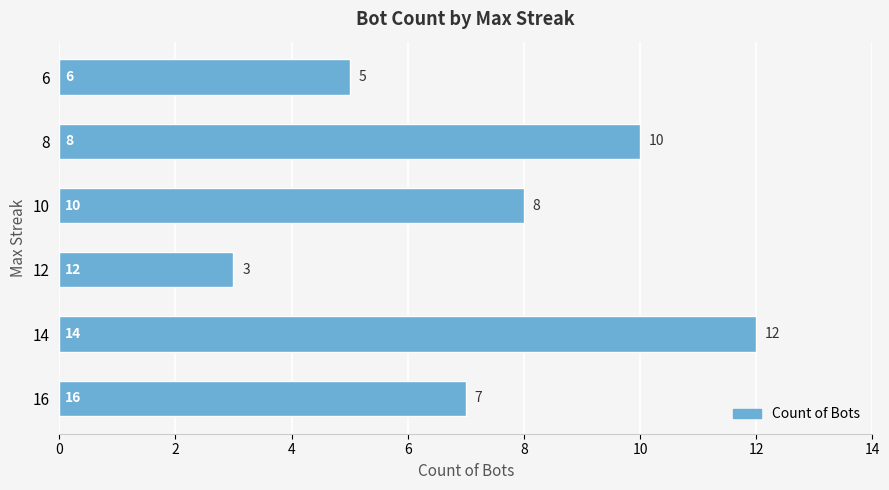

What is the smallest value displayed?

3